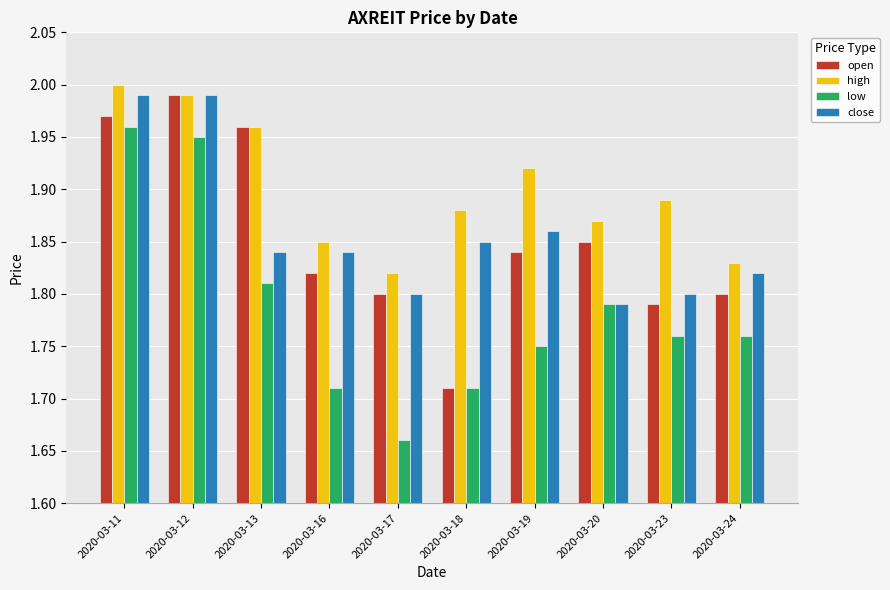

At which label does open reach its peak?

2020-03-12